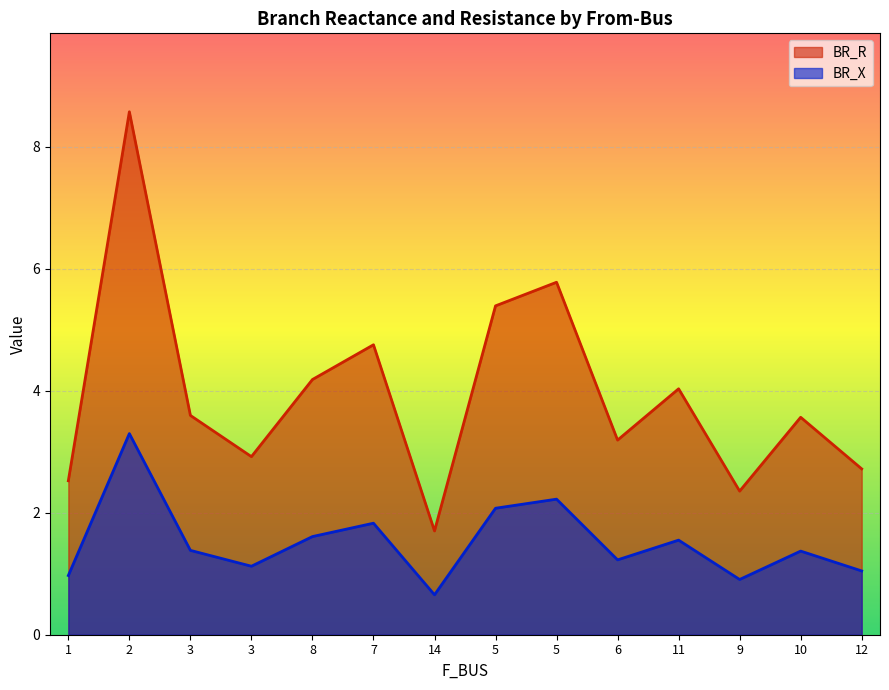

Which label corresponds to the largest value in the chart?

2